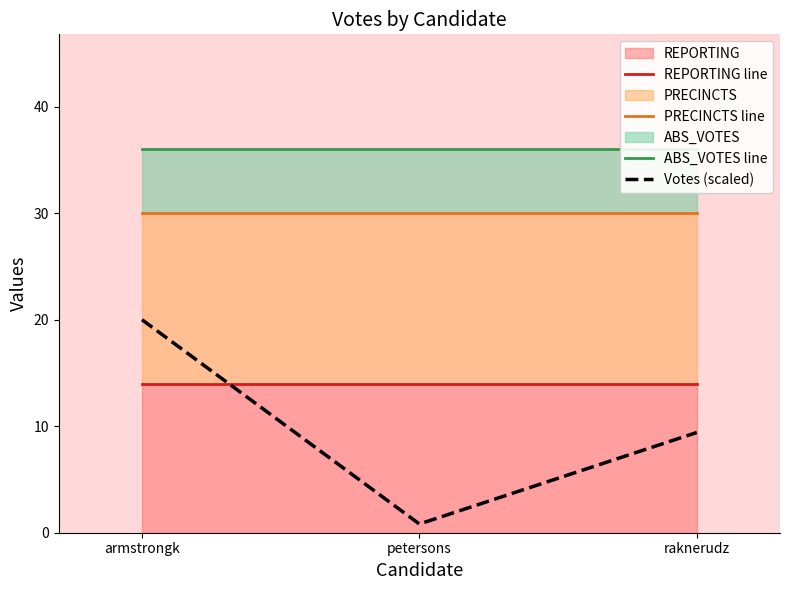

List the series in order of their overall mean, highest first.

ABS_VOTES line, PRECINCTS line, REPORTING line, Votes (scaled)